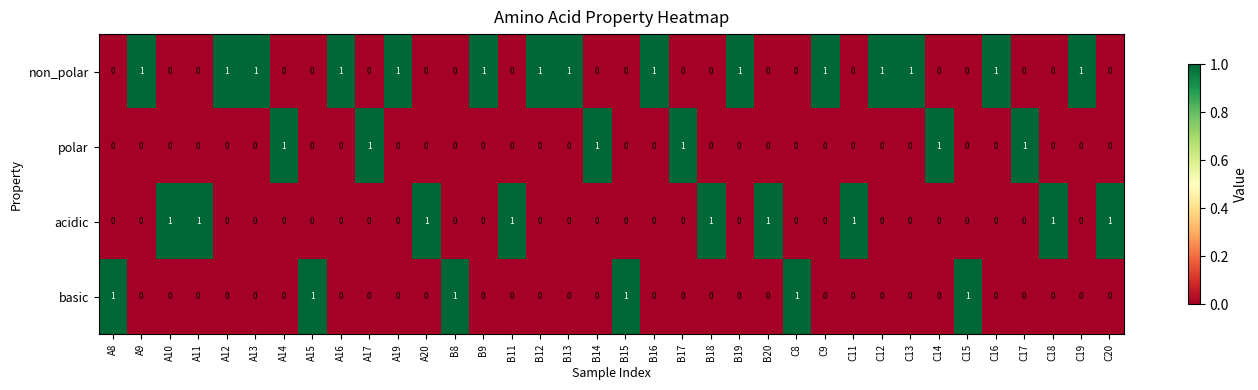

Which series has the largest total across all categories?

non_polar